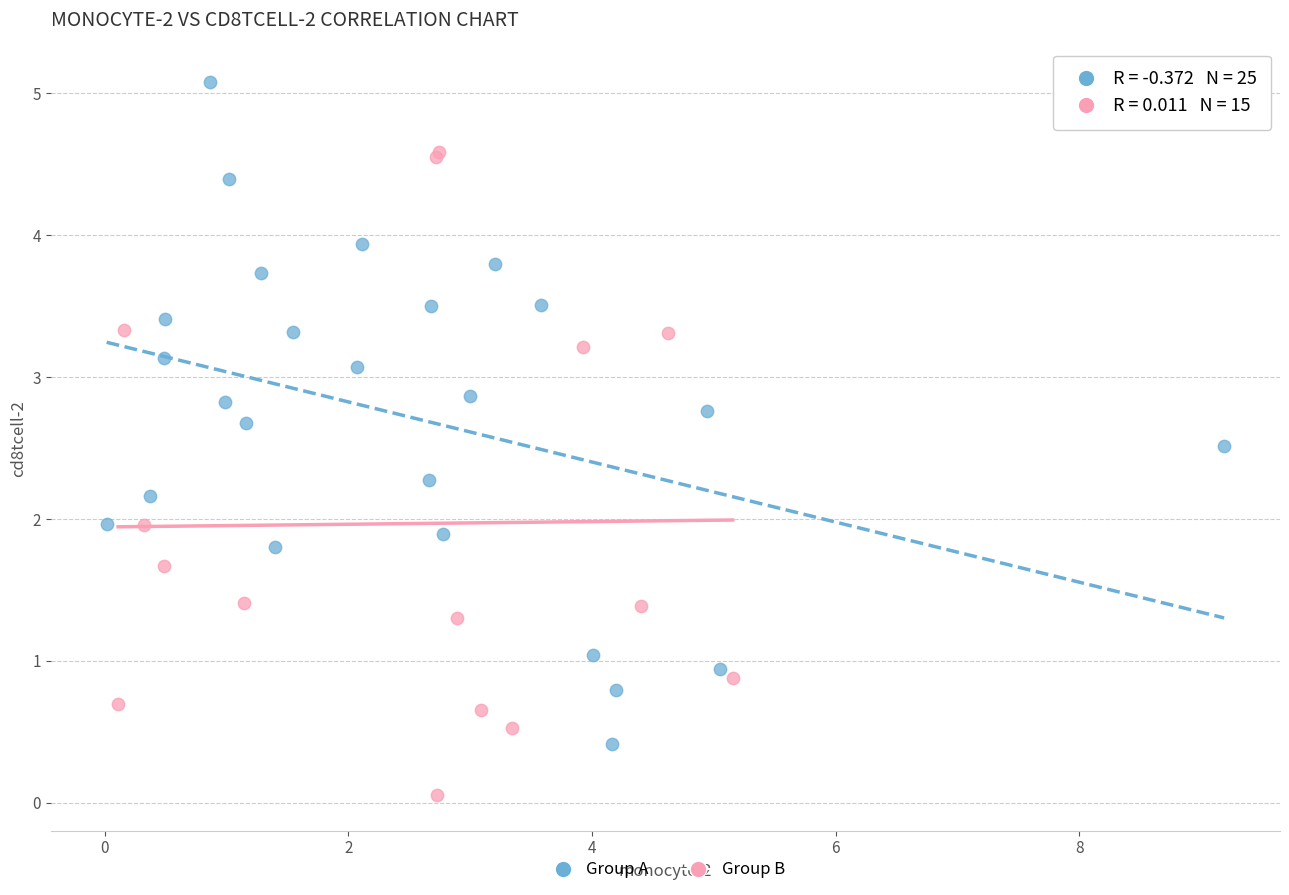

Which series has the widest spread of Y values?

Group A